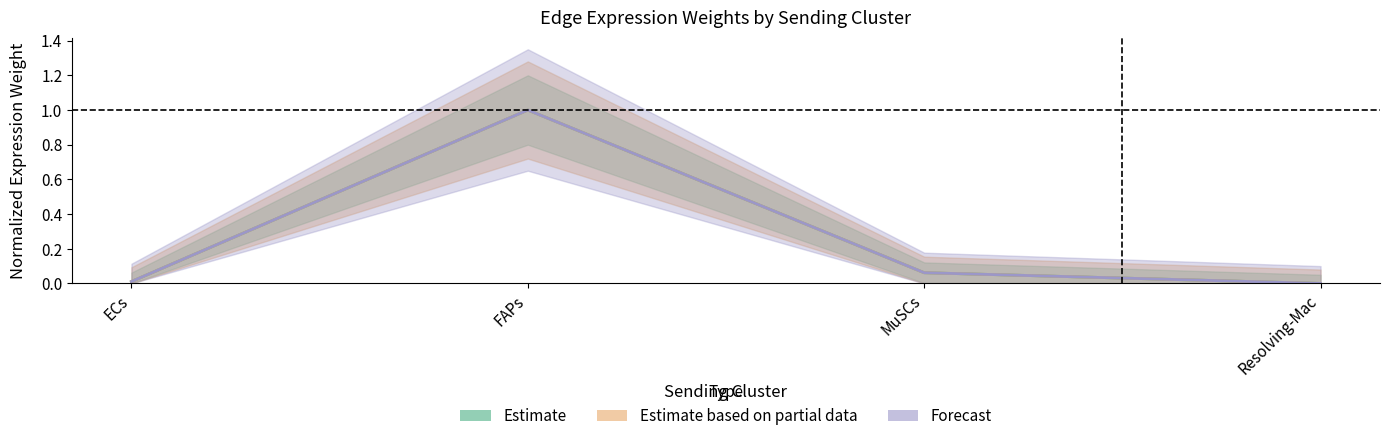

True or false: Edge avg expr derived specificity has a value of 0.0 at ECs.

False